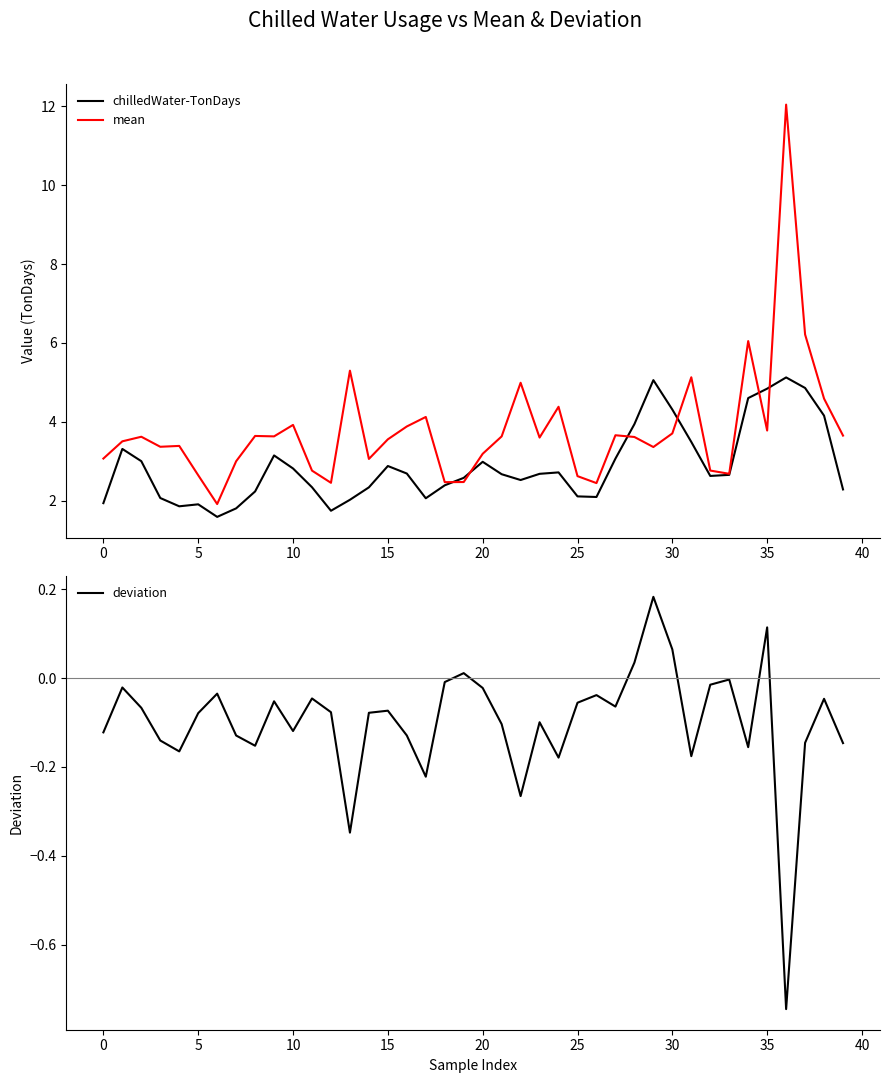

Is the value of deviation at 18 greater than the value of mean at 12?

No